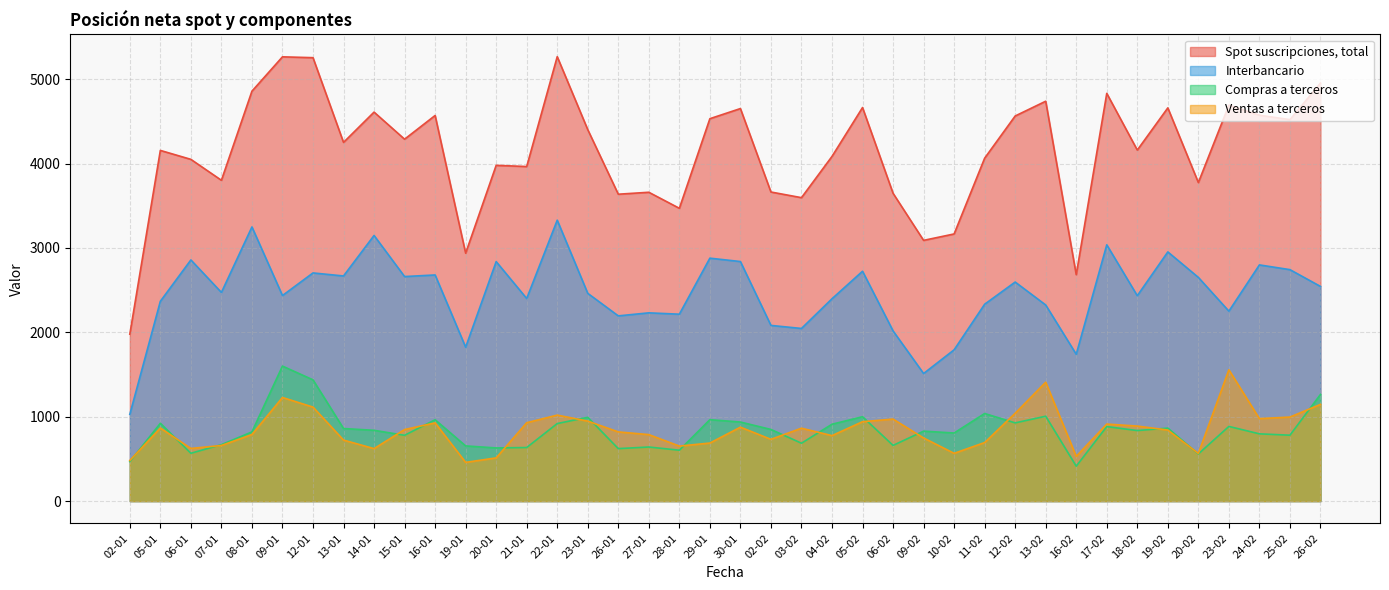

How many data points in Interbancario are above 2473?

19